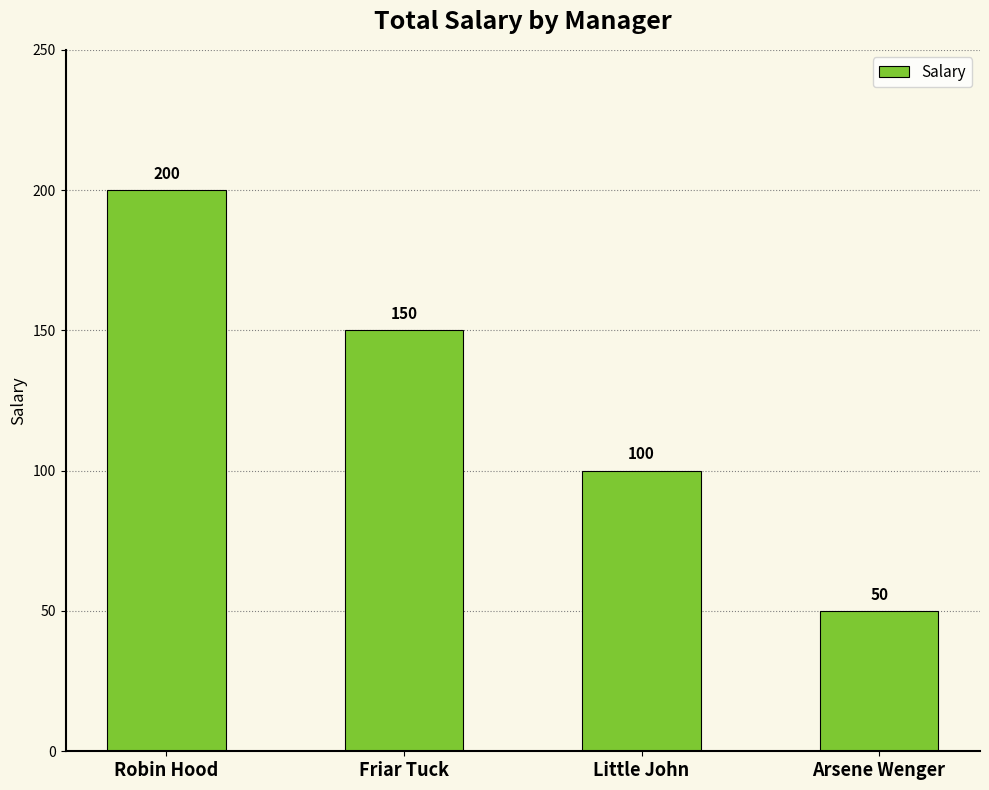

What is the maximum value shown in the chart?

200